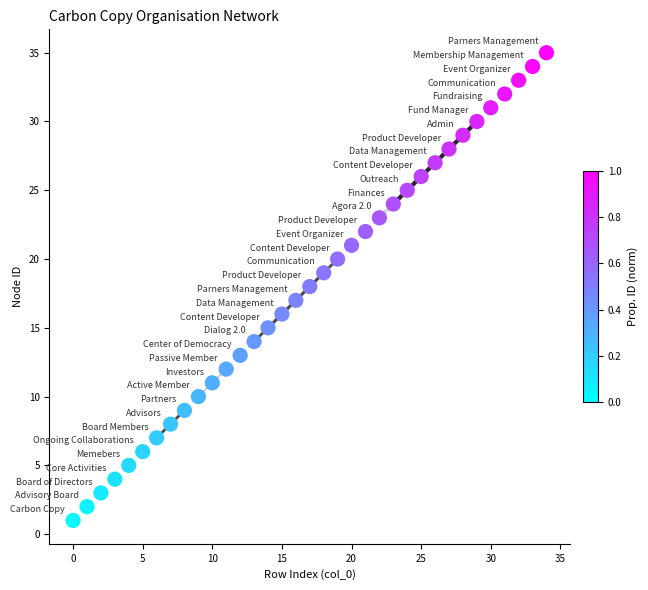

What is the range of Y values (max minus min)?

34